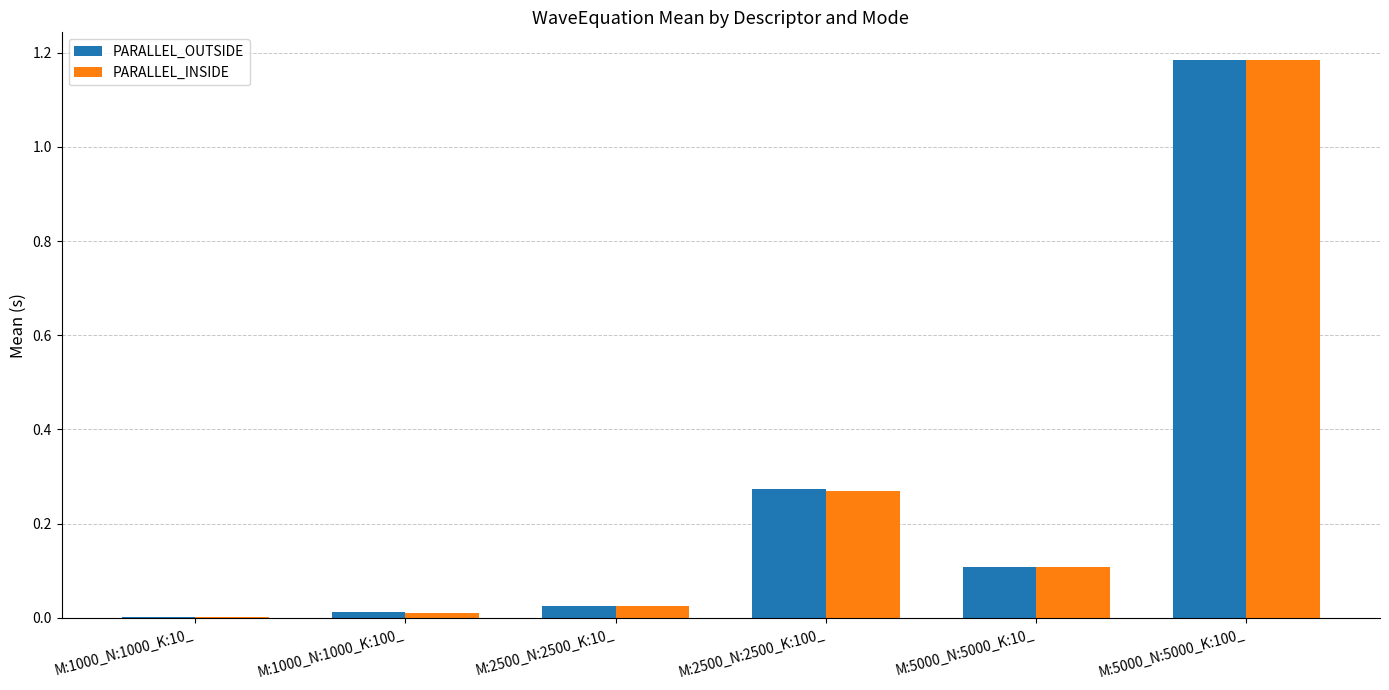

True or false: PARALLEL_OUTSIDE has a value of 0.2 at M:5000_N:5000_K:10_.

False